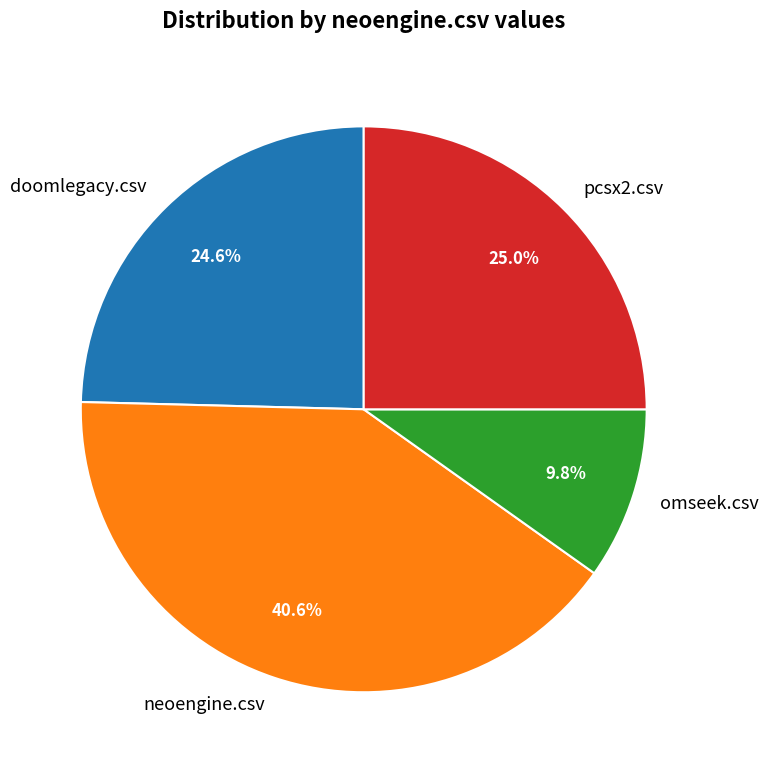

To the nearest percent, what portion does neoengine.csv represent?

41%